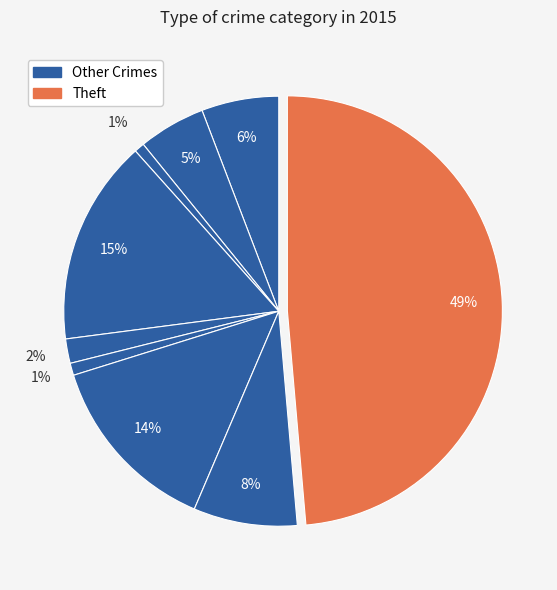

How many segments does this pie chart have?

9